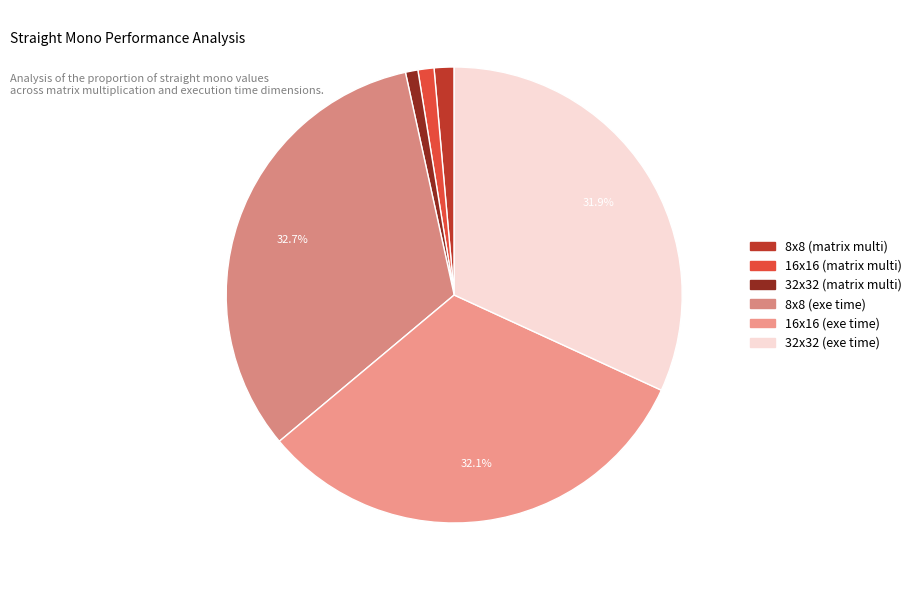

How many segments does this pie chart have?

6